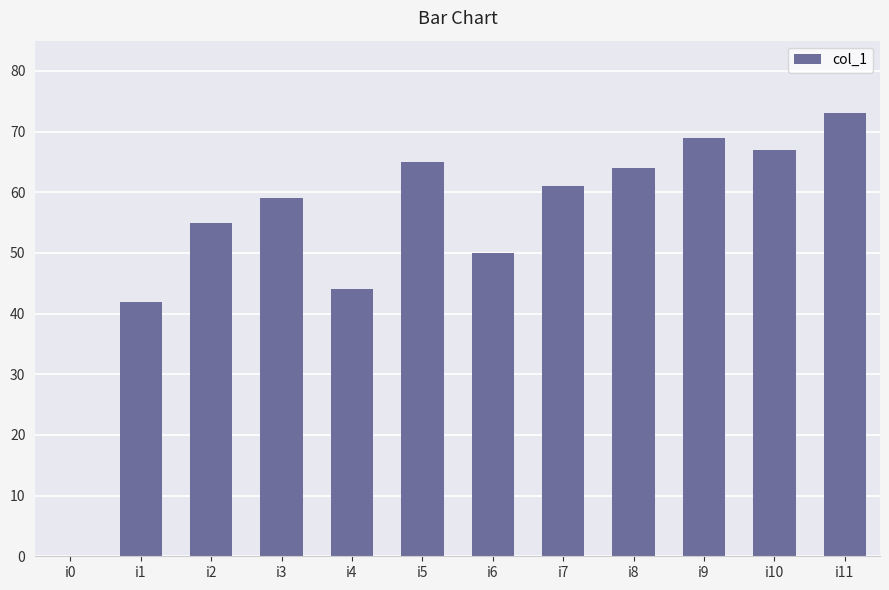

What is the sum of all values?

649